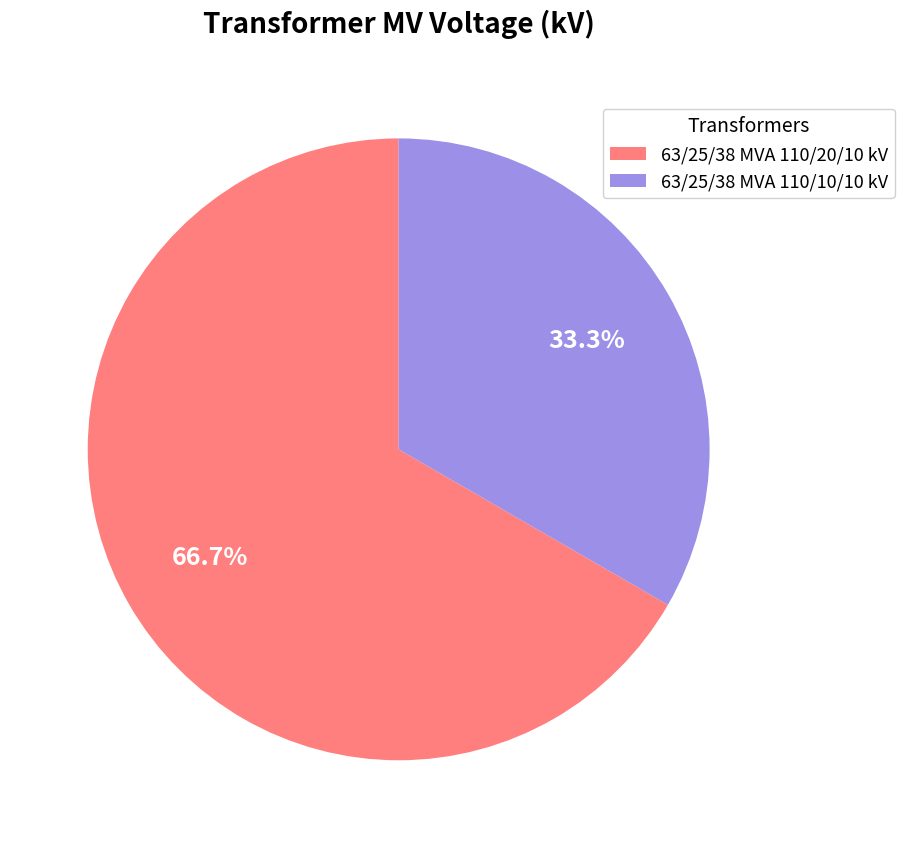

True or false: 63/25/38 MVA 110/10/10 kV accounts for 27% of the total.

False